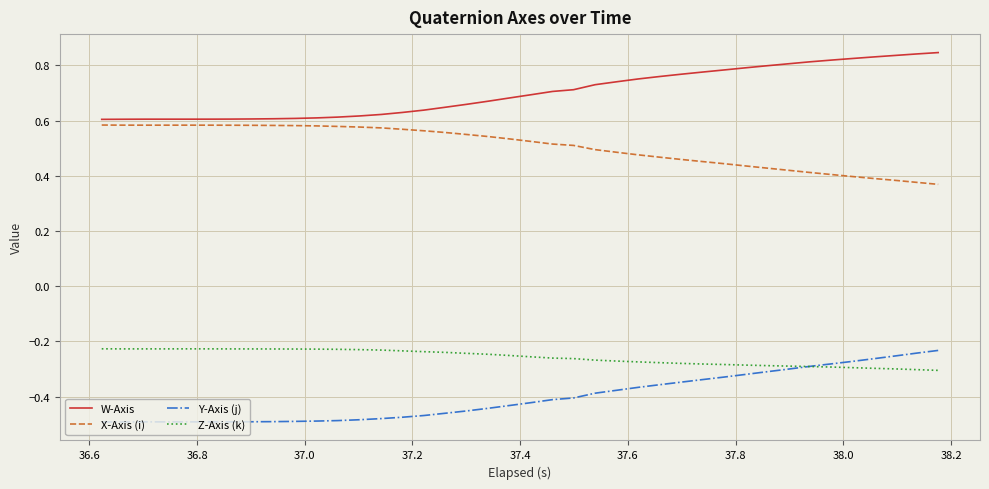

Which series has the largest total across all categories?

W-Axis